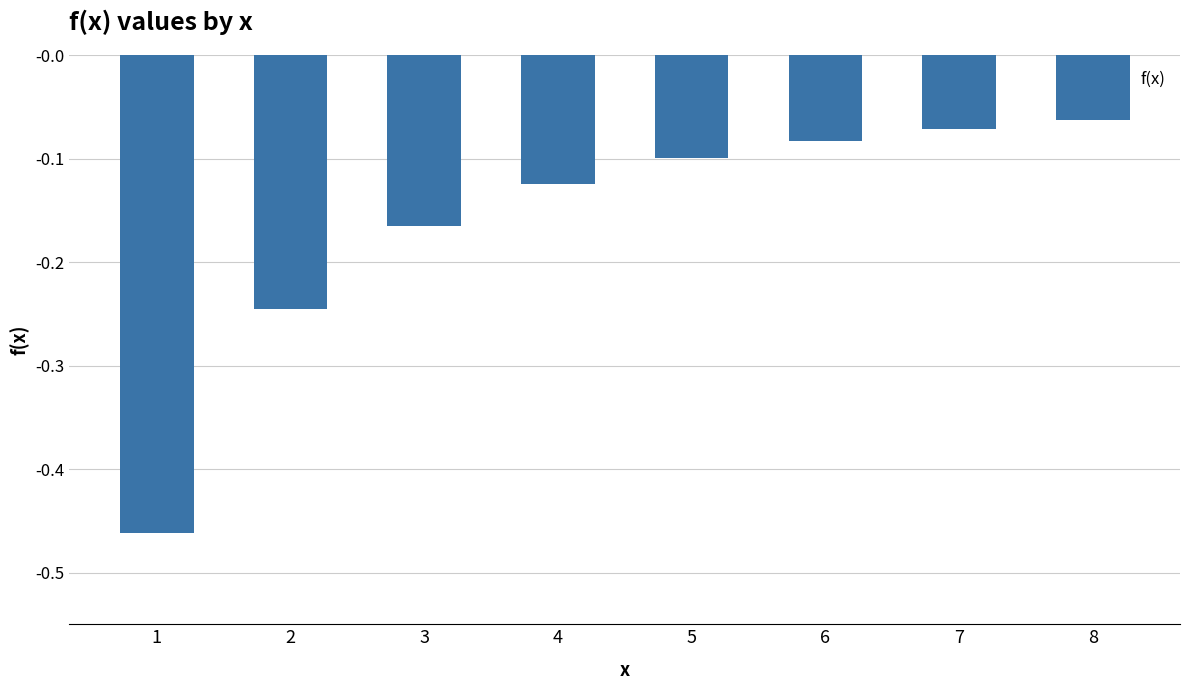

True or false: the data shows -0.1 at 8.

True